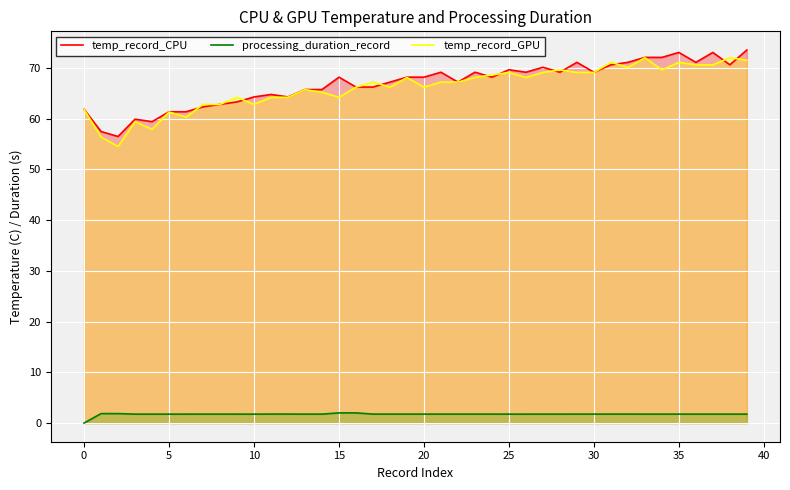

What is the maximum value for temp_record_CPU?

73.5